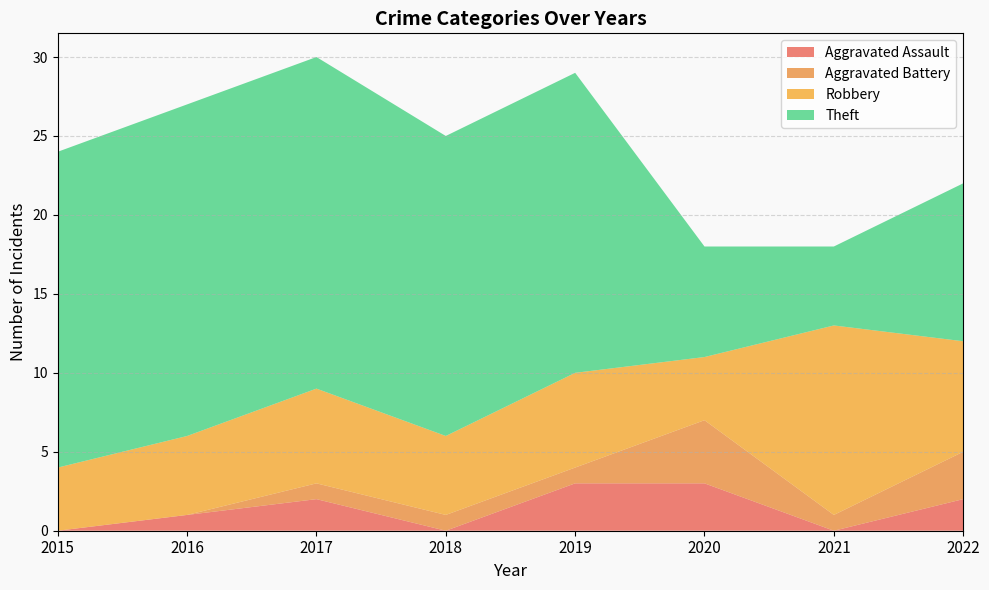

Reading left to right, what are all the values shown in this chart?

Aggravated Assault: 2015=0	2016=1	2017=2	2018=0	2019=3	2020=3	2021=0	2022=2
Aggravated Battery: 2015=0	2016=0	2017=1	2018=1	2019=1	2020=4	2021=1	2022=3
Robbery: 2015=4	2016=5	2017=6	2018=5	2019=6	2020=4	2021=12	2022=7
Theft: 2015=20	2016=21	2017=21	2018=19	2019=19	2020=7	2021=5	2022=10